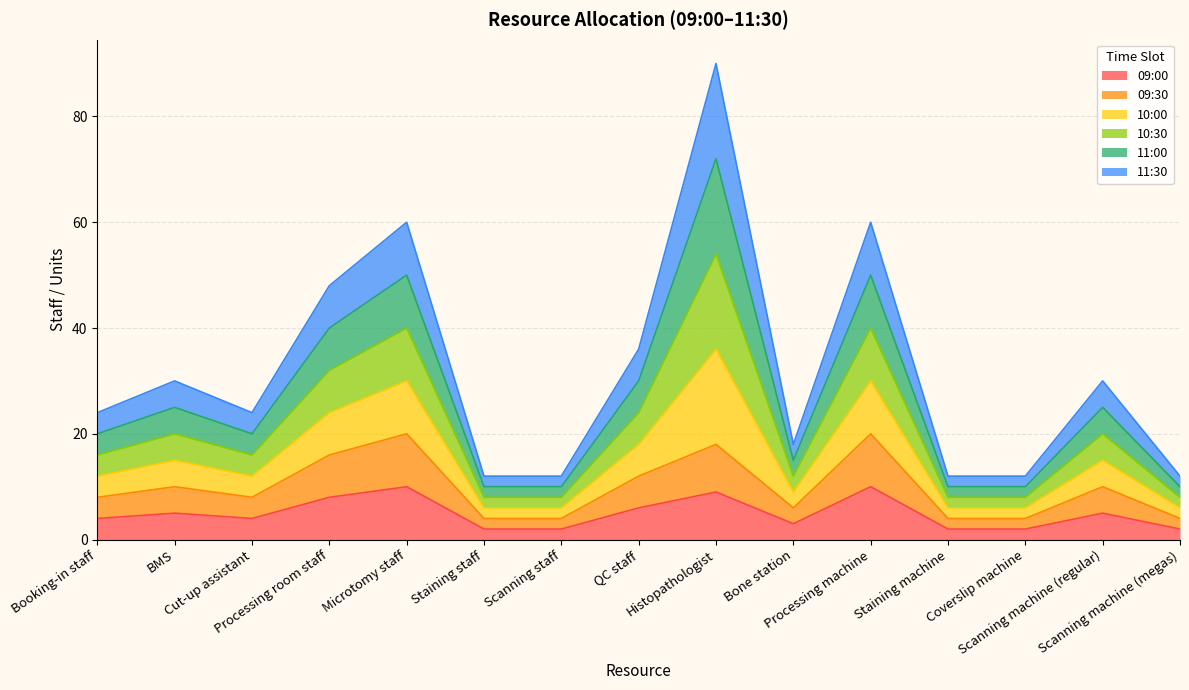

At which label does 10:30 reach its peak?

Histopathologist